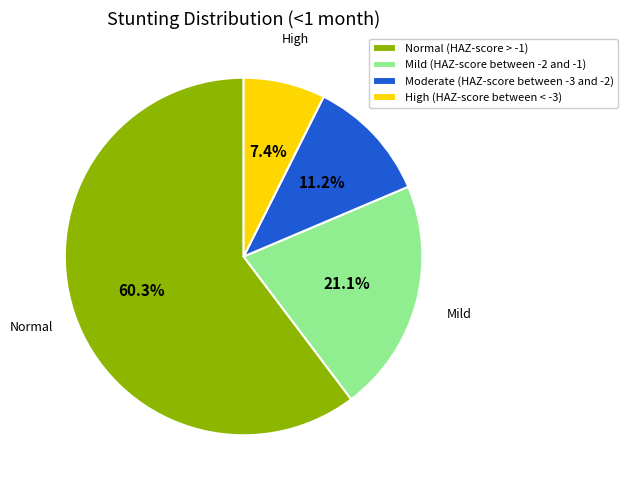

How many segments does this pie chart have?

4